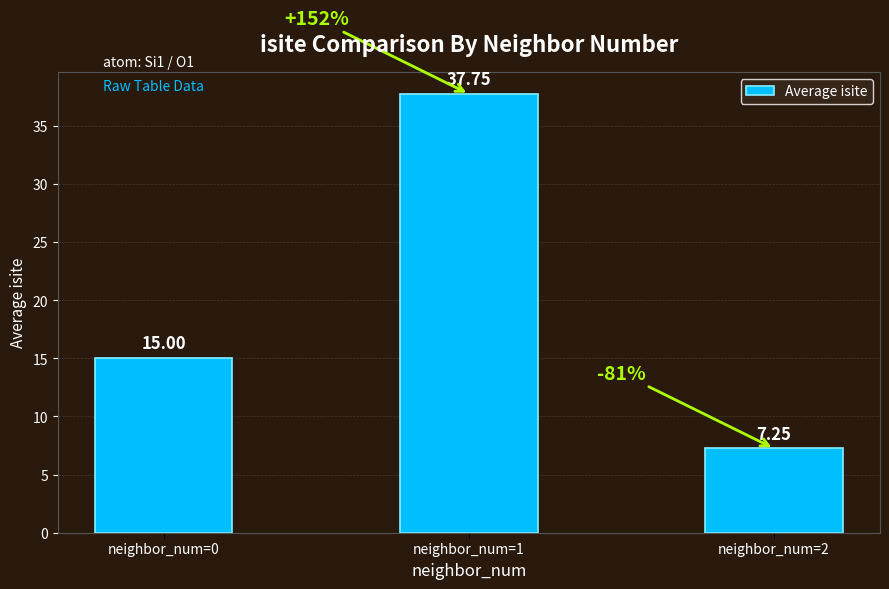

The chart shows a value of 3.3 at neighbor_num=0. True or false?

False